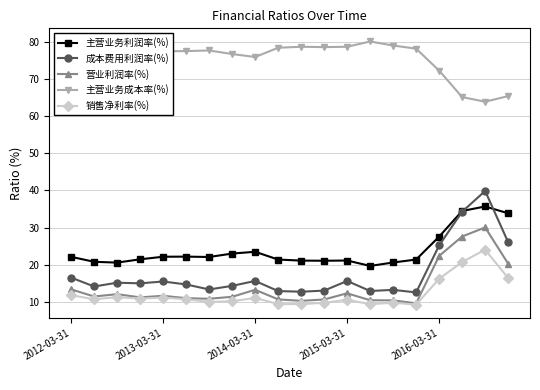

Which series has the largest range (max minus min)?

成本费用利润率(%)